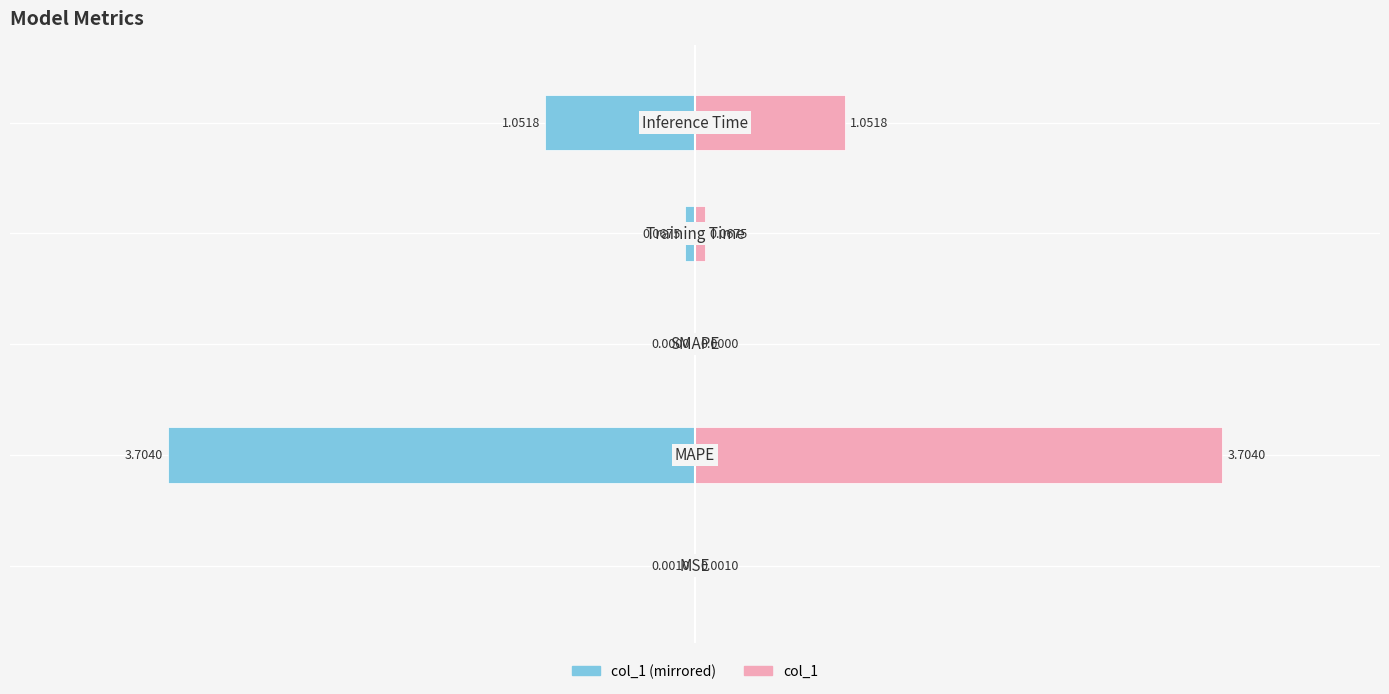

Reading left to right, what are all the values shown in this chart?

col_1 (left): -0.0	-3.7	0.0	-0.1	-1.1
col_1 (right): 0.0	3.7	0.0	0.1	1.1